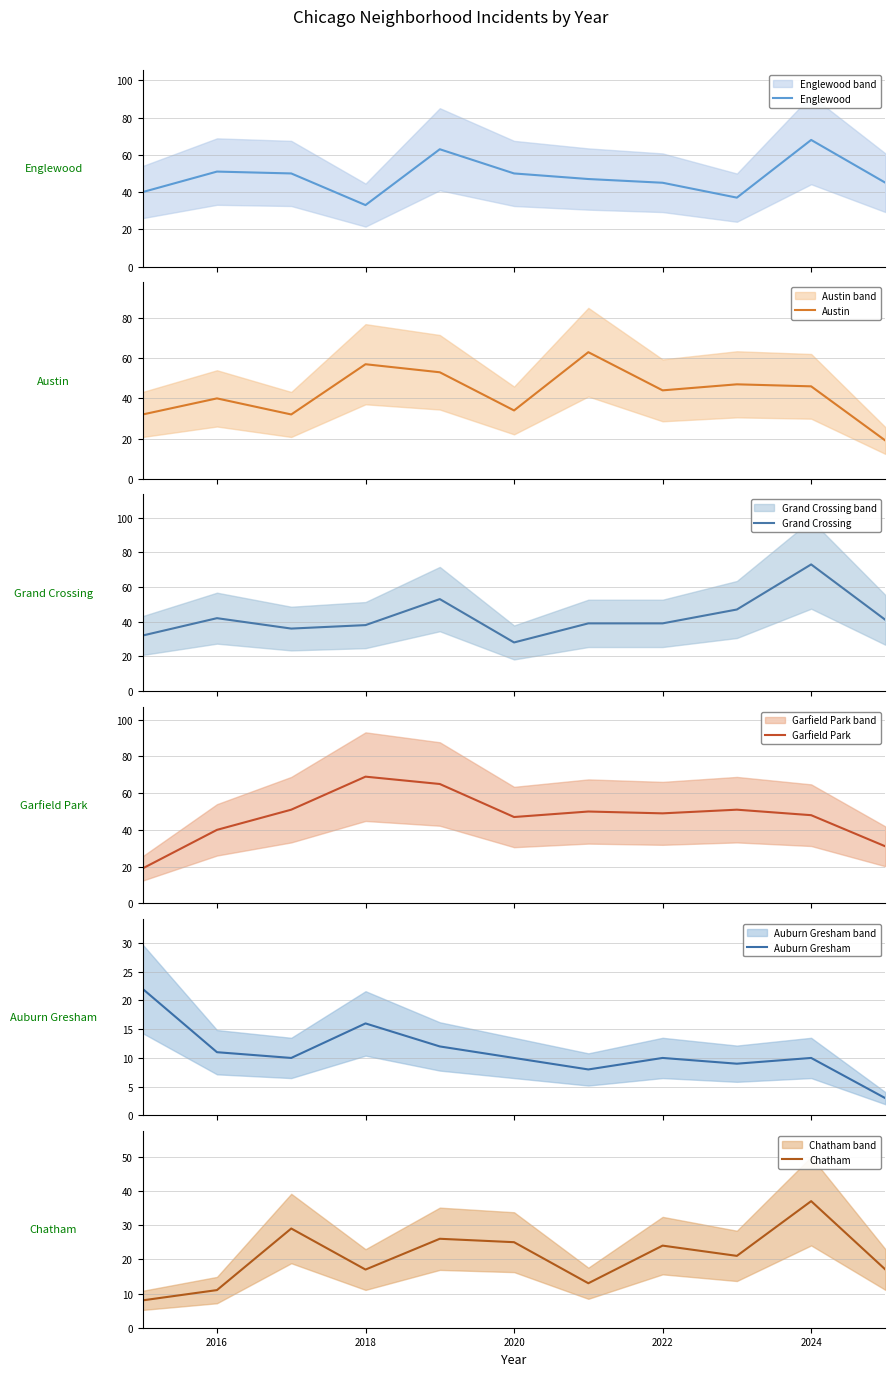

What is the difference between the highest and lowest values at 2016?

40